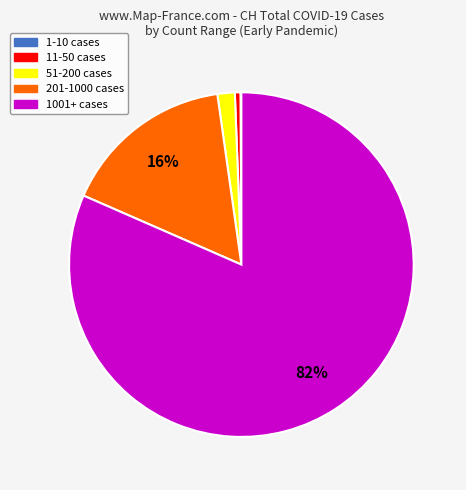

To the nearest percent, what is the average slice percentage?

20%